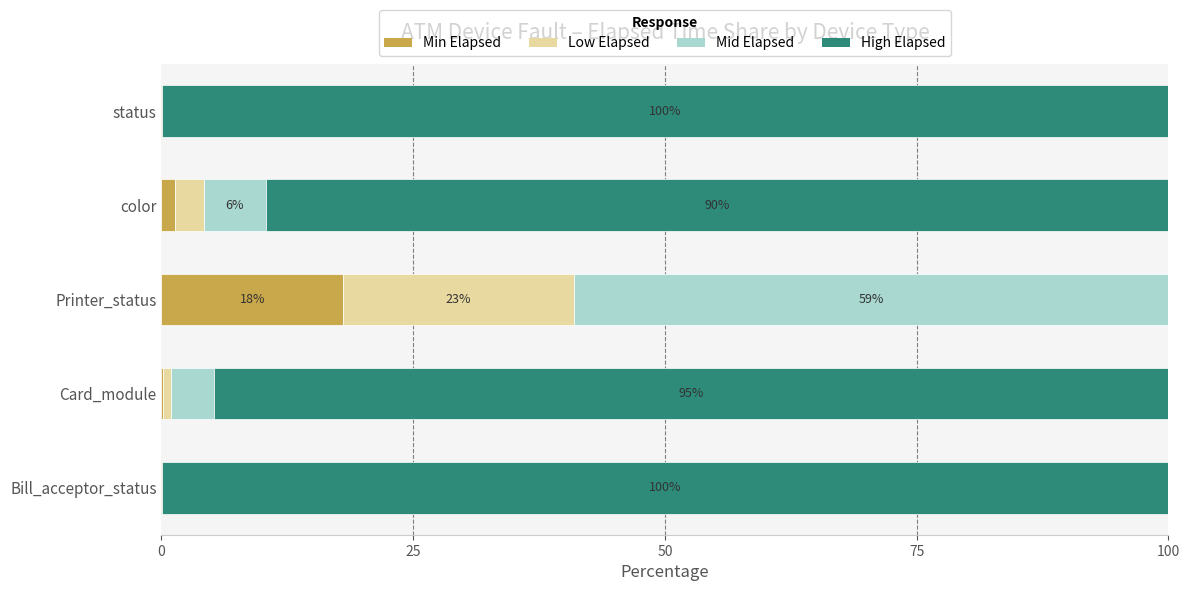

At which label does Min Elapsed reach its peak?

Printer_status